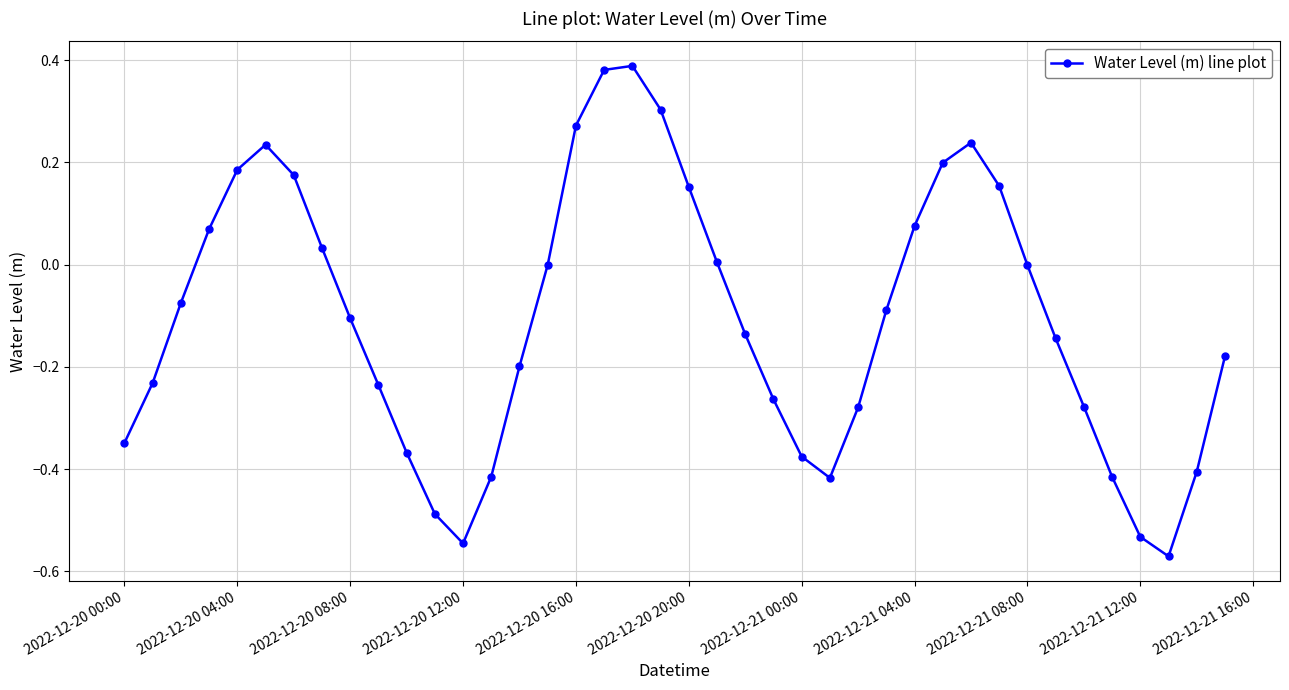

How many interior local valleys (lower than both neighbors) does the data have?

3